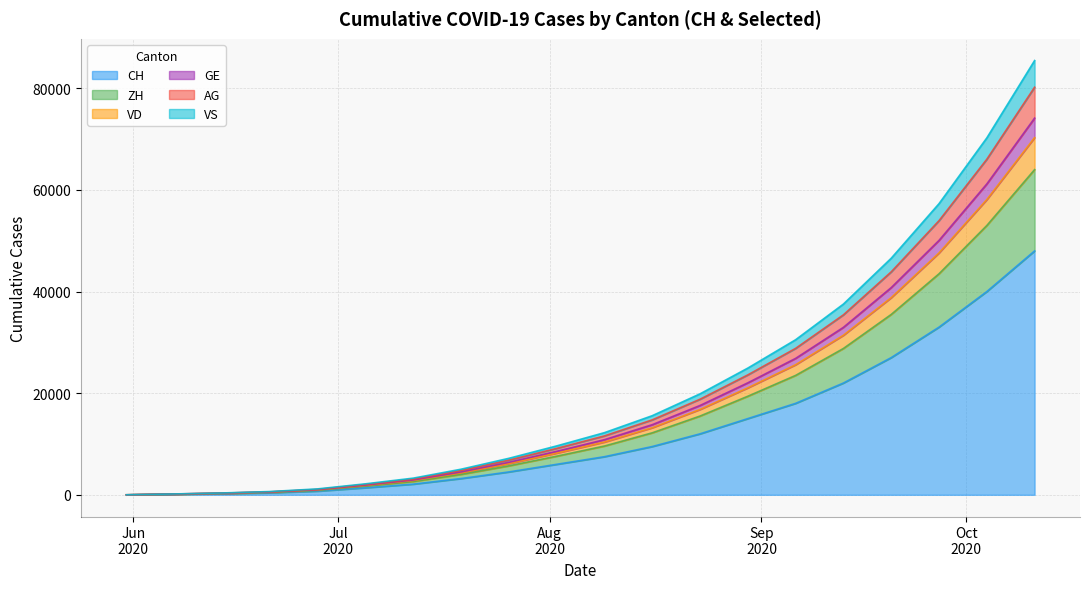

Does the chart display data point markers on the line(s)?

No